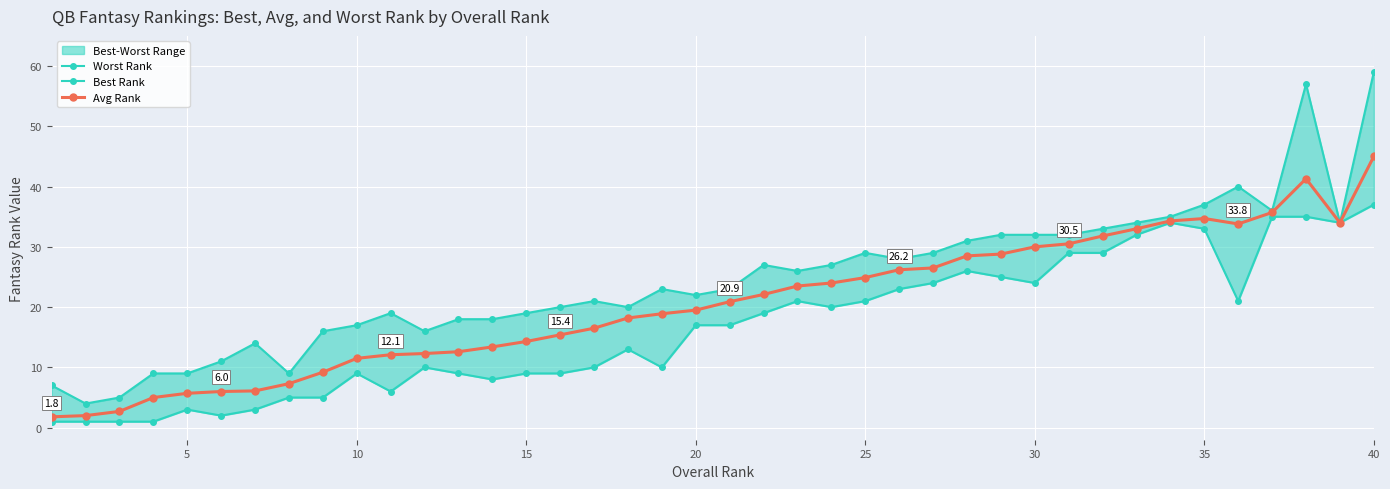

What is the minimum value for Worst Rank?

4.0